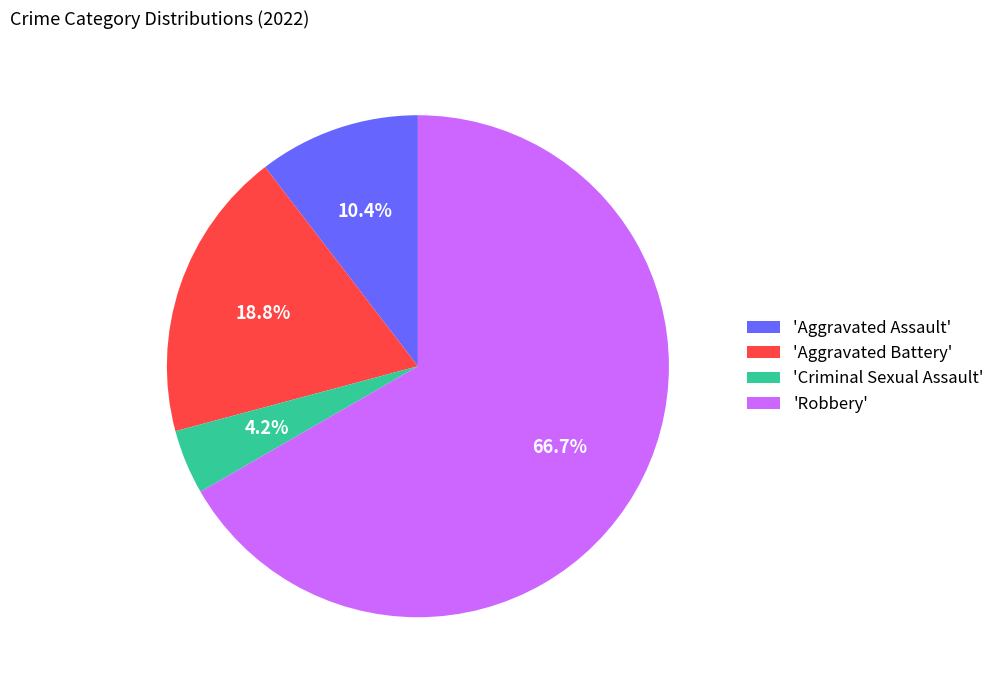

What is the largest slice in the pie chart?

'Robbery'